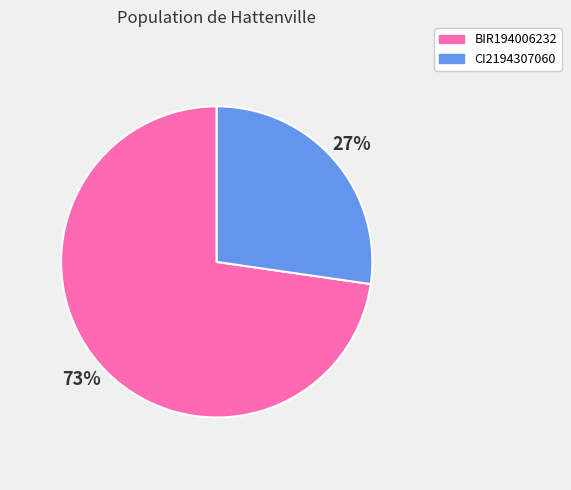

What is the smallest slice in the pie chart?

CI2194307060